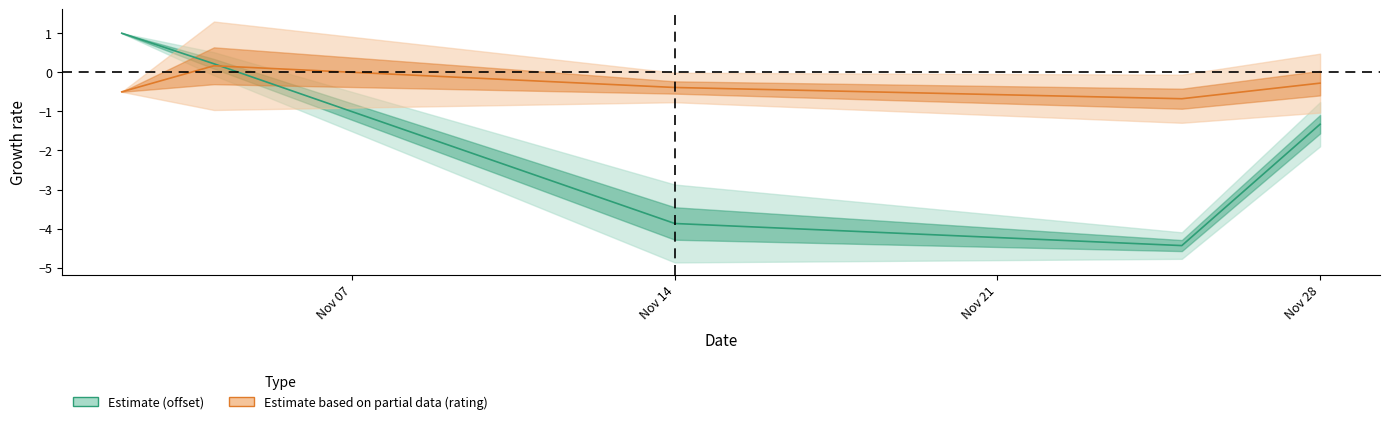

How many points are lower than both their immediate neighbors (excluding endpoints)?

1